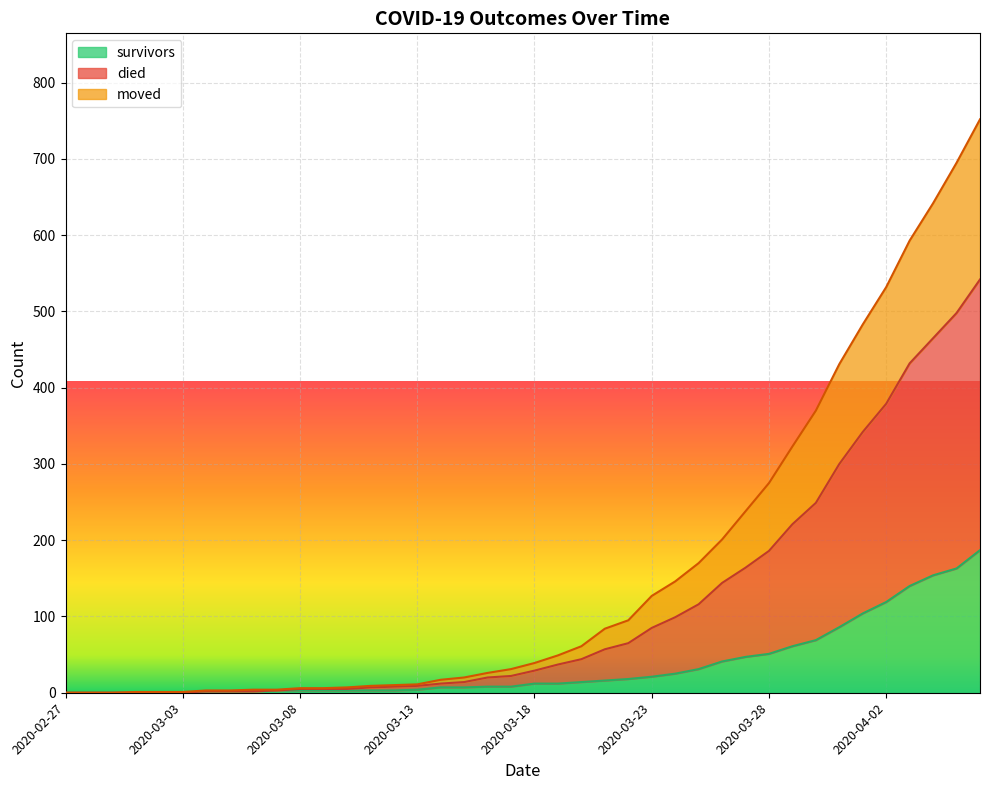

Which label corresponds to the largest value in the chart?

2020-04-06